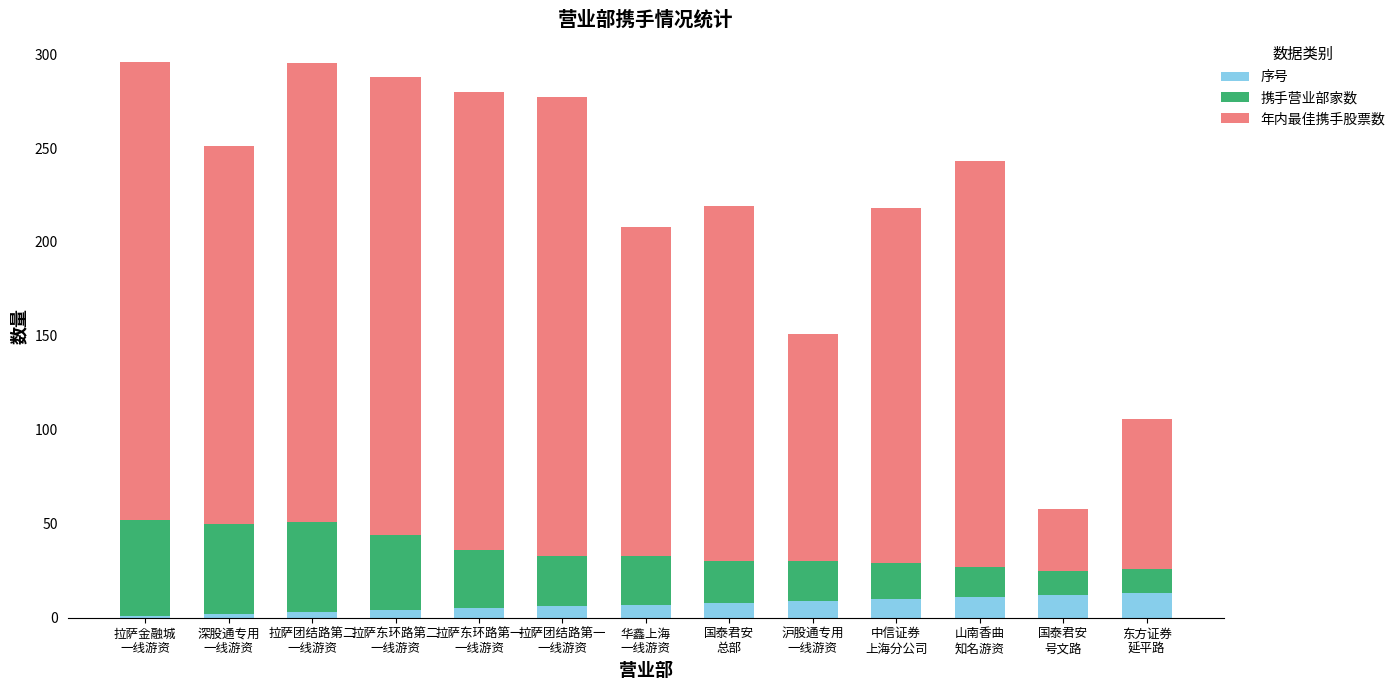

What is the difference between the maximum and minimum values in the 序号 series?

12